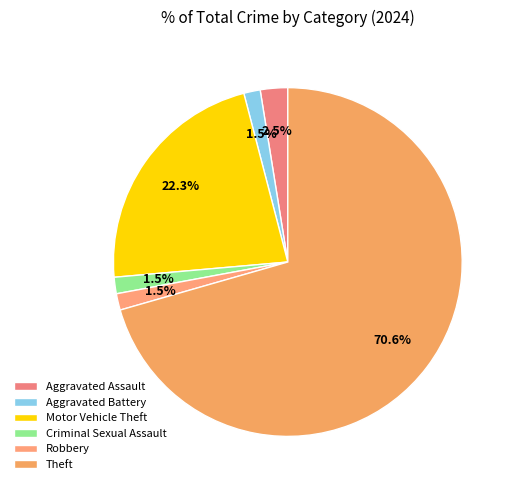

How many slices are in this pie chart?

6